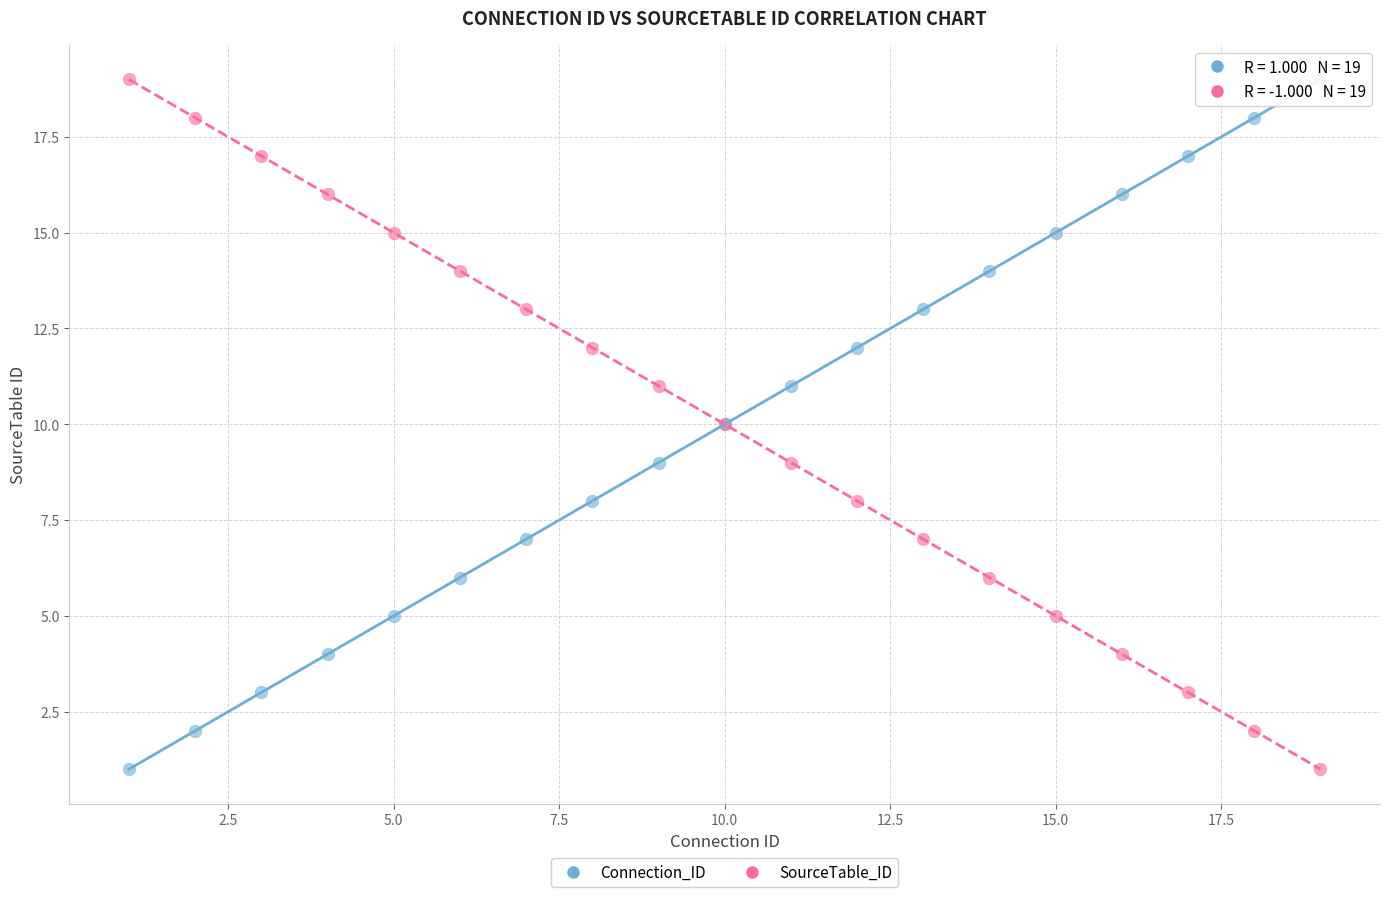

What is the X range (max minus min) for the scatter plot?

18